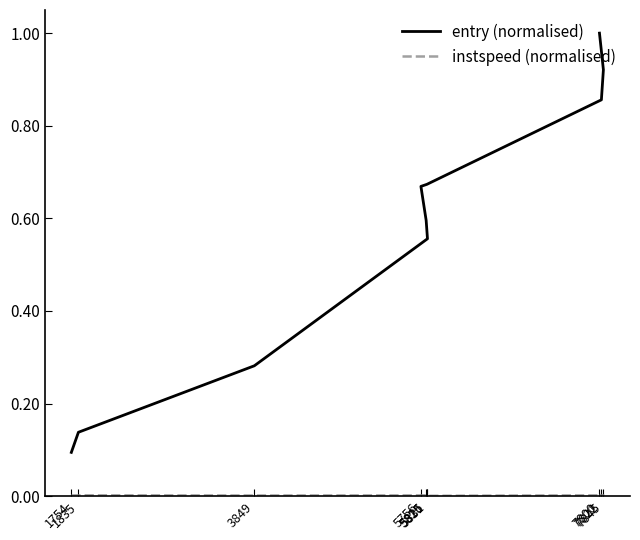

How many lines are shown in the chart?

2